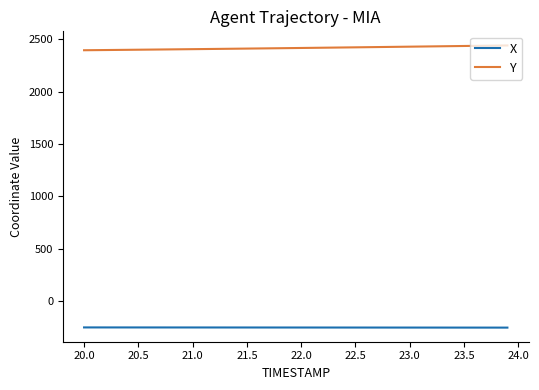

List the series in order of their overall mean, lowest first.

X, Y